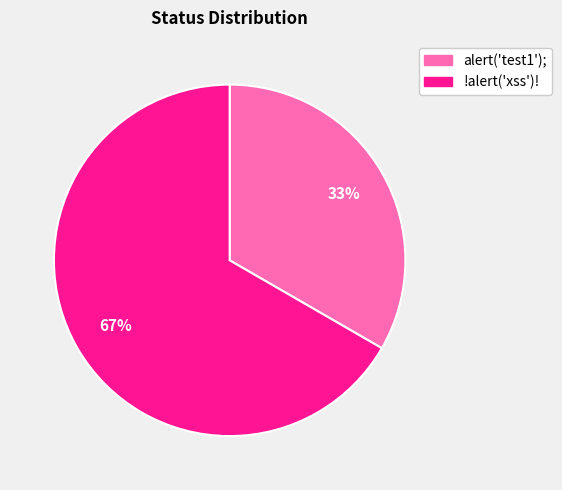

Is there a majority slice in this chart?

Yes